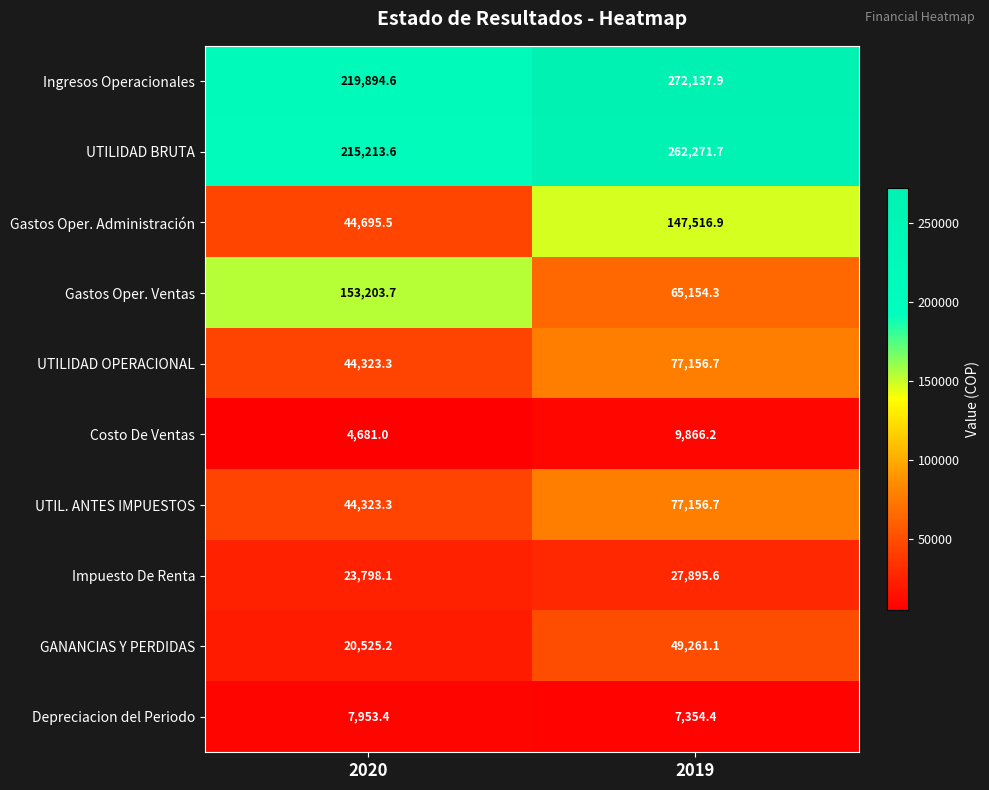

Which series changed the most between 2020 and 2019?

Gastos Oper. Administración